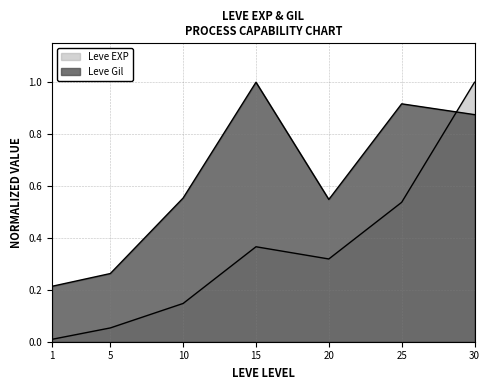

What are all the series names shown in the legend?

Leve EXP, Leve Gil